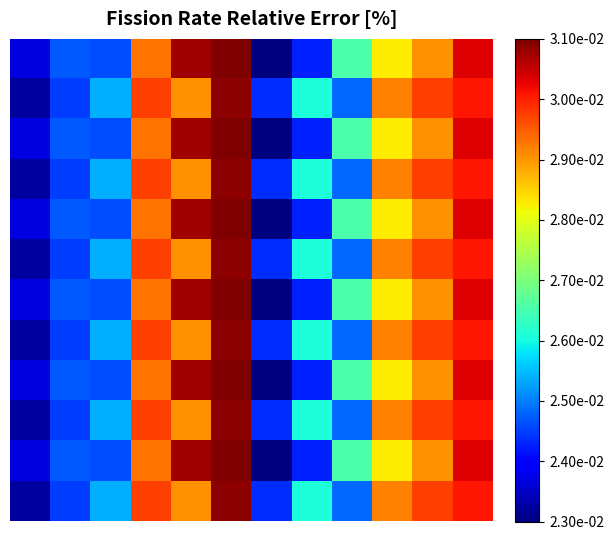

At how many categories does at least one series exceed 0?

12